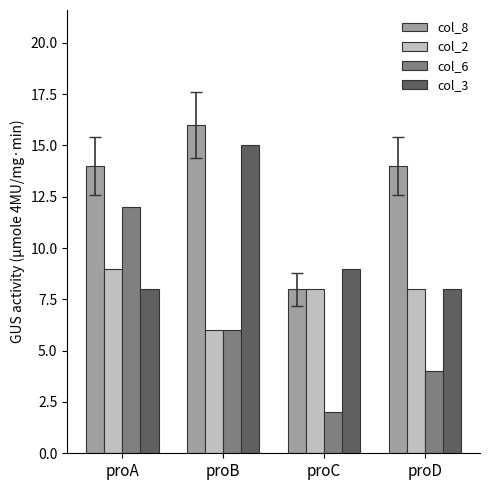

How many series are shown in this chart?

4